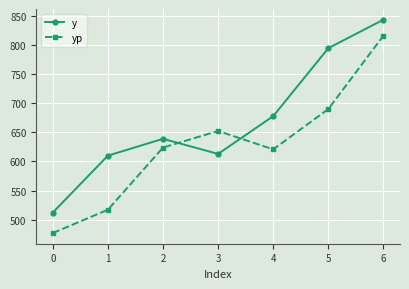

What is the spread (max minus min) of values at 2?

15.1